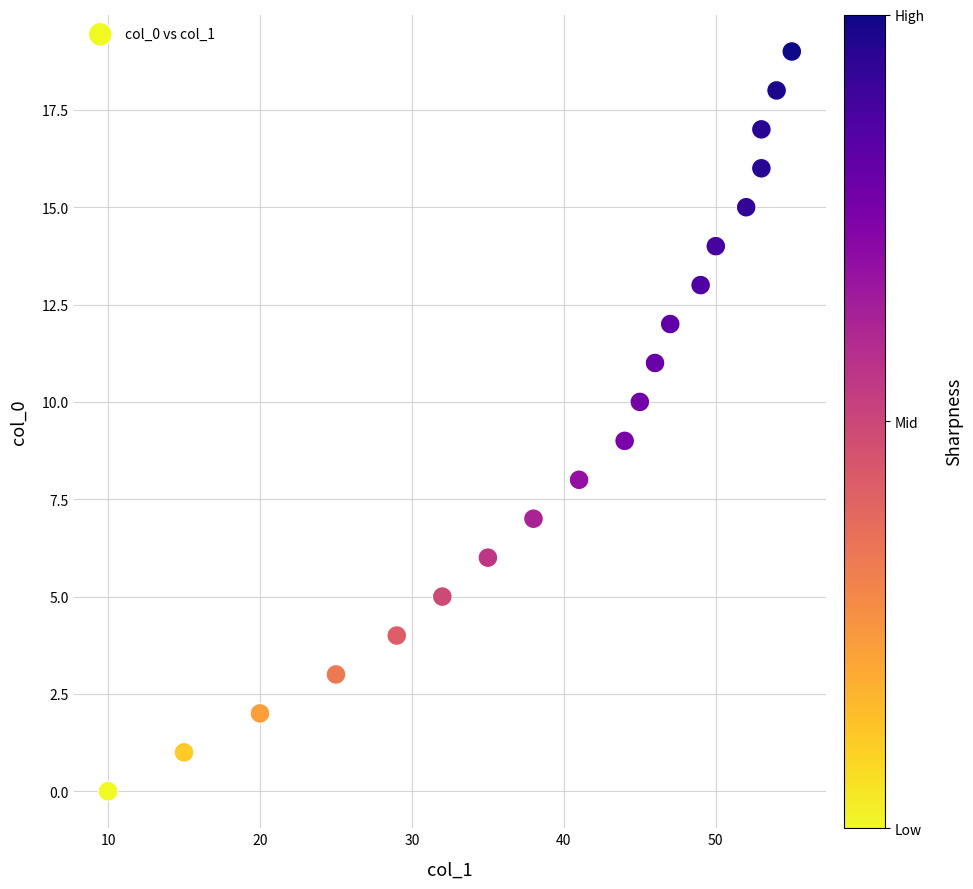

What is the range of X values (max minus min)?

45